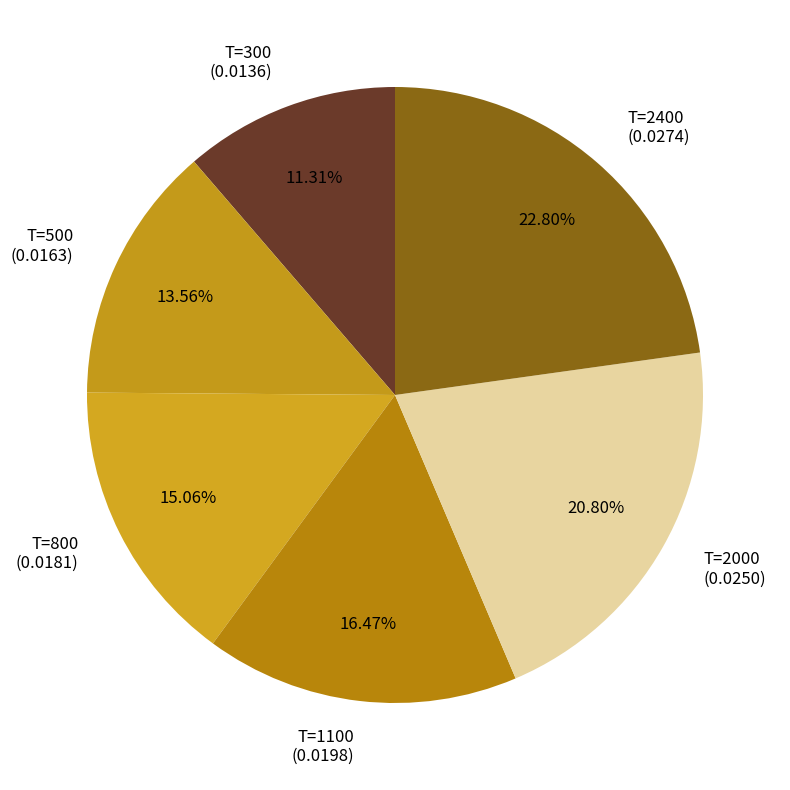

How many slices are in this pie chart?

6